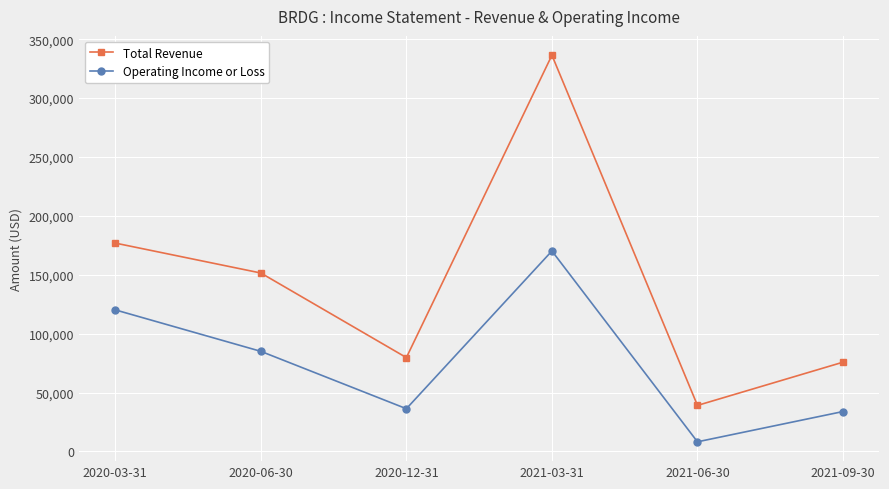

What are all the series names shown in the legend?

Total Revenue, Operating Income or Loss